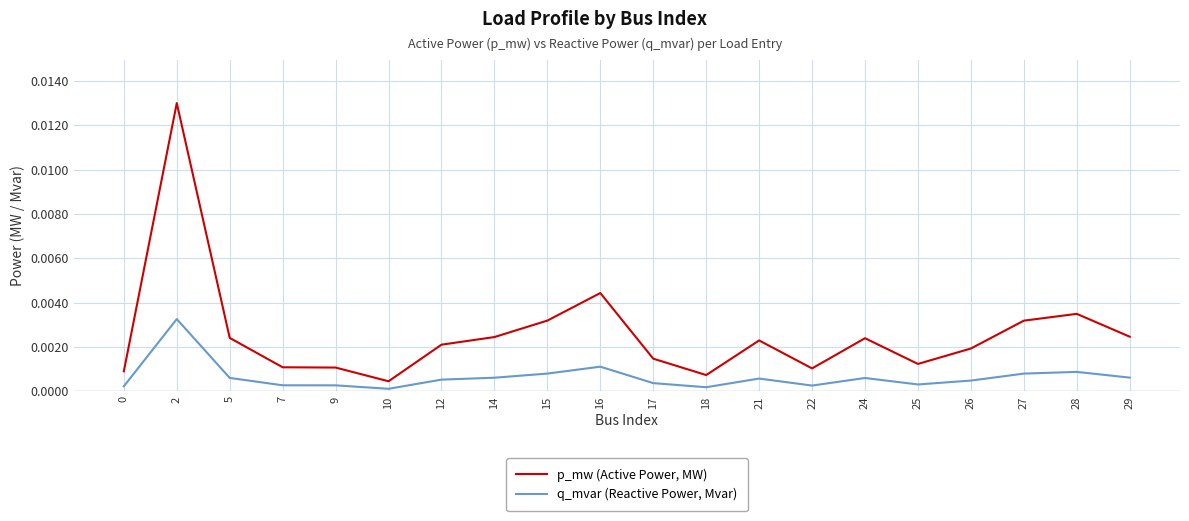

Which series has the largest total across all categories?

p_mw (Active Power, MW)